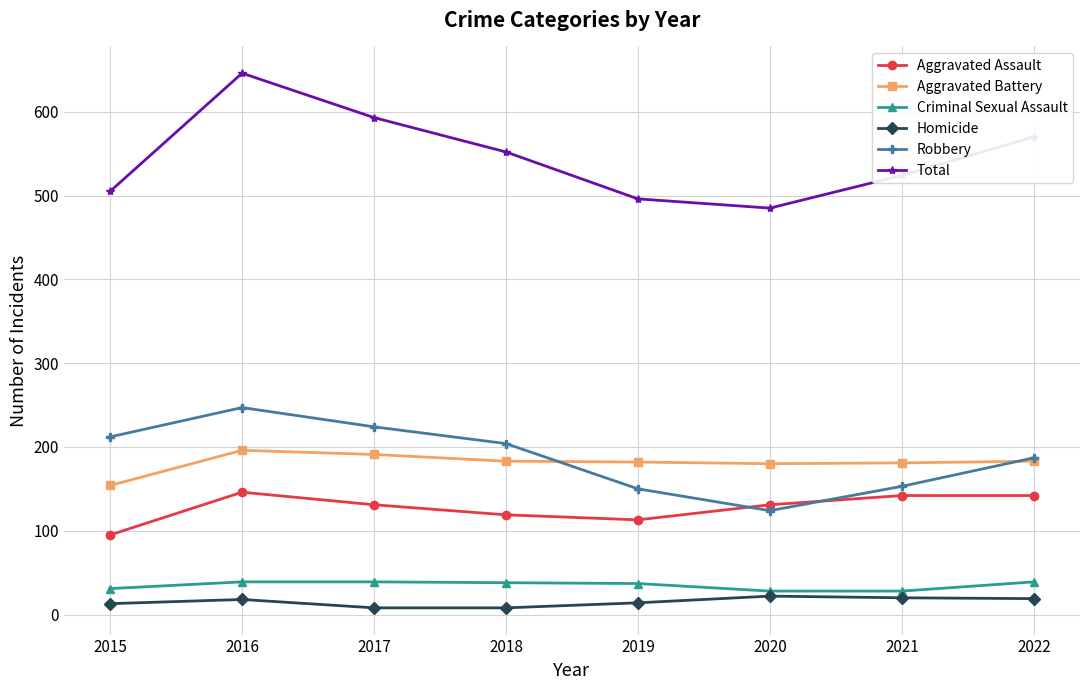

True or false: Total has a value of 552 at 2018.

True